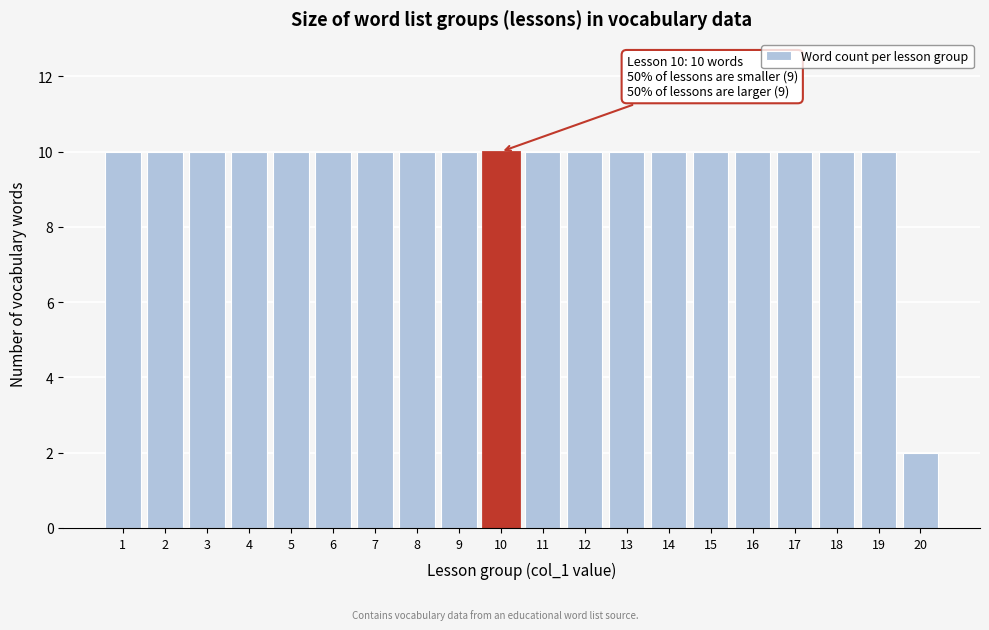

Reading right to left, extract all data points from this chart.

2	10	10	10	10	10	10	10	10	10	10	10	10	10	10	10	10	10	10	10